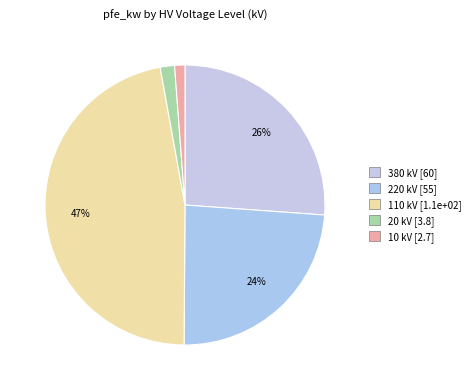

How many segments does this pie chart have?

5